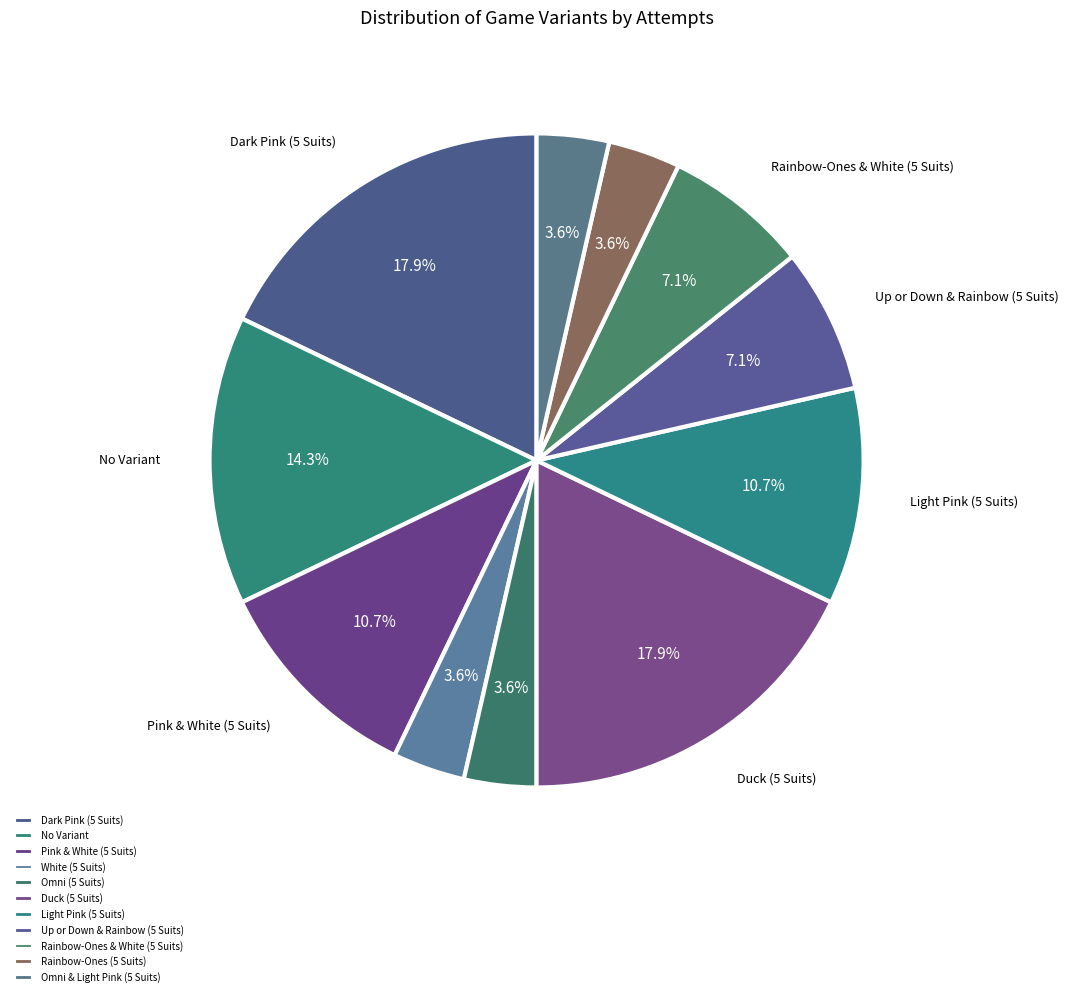

Between Up or Down & Rainbow (5 Suits) and Dark Pink (5 Suits), which is larger?

Dark Pink (5 Suits)